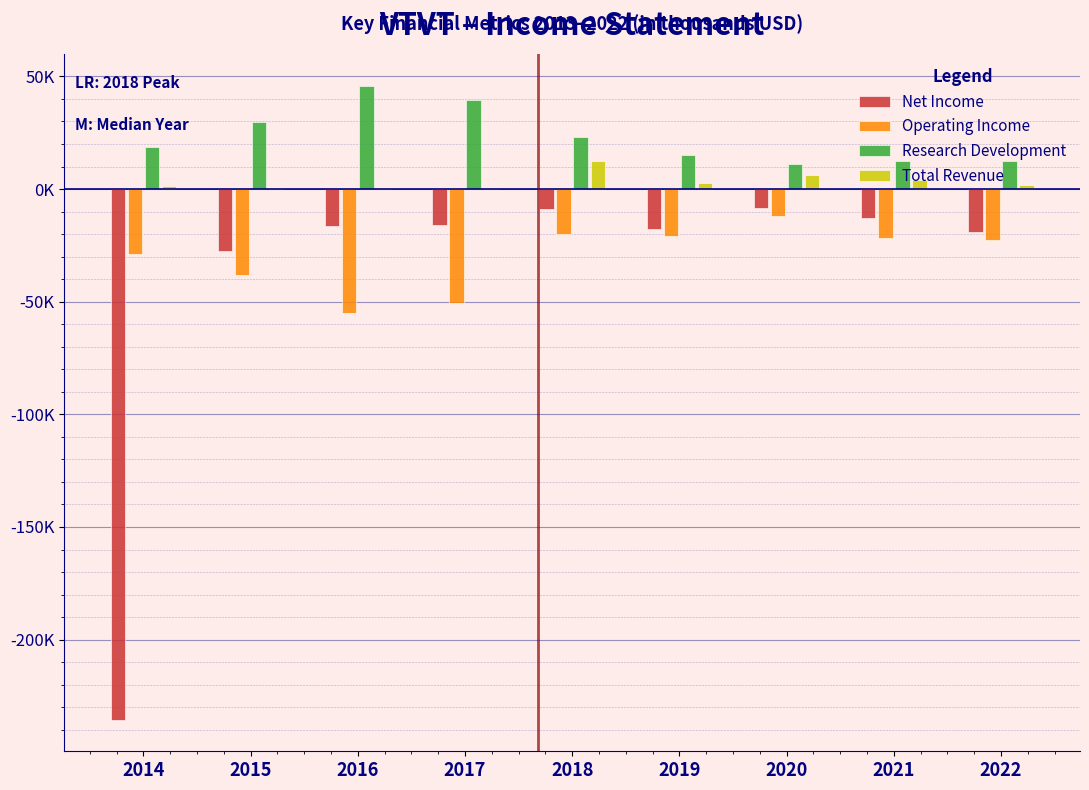

What are all the series names shown in the legend?

Net Income, Operating Income, Research Development, Total Revenue